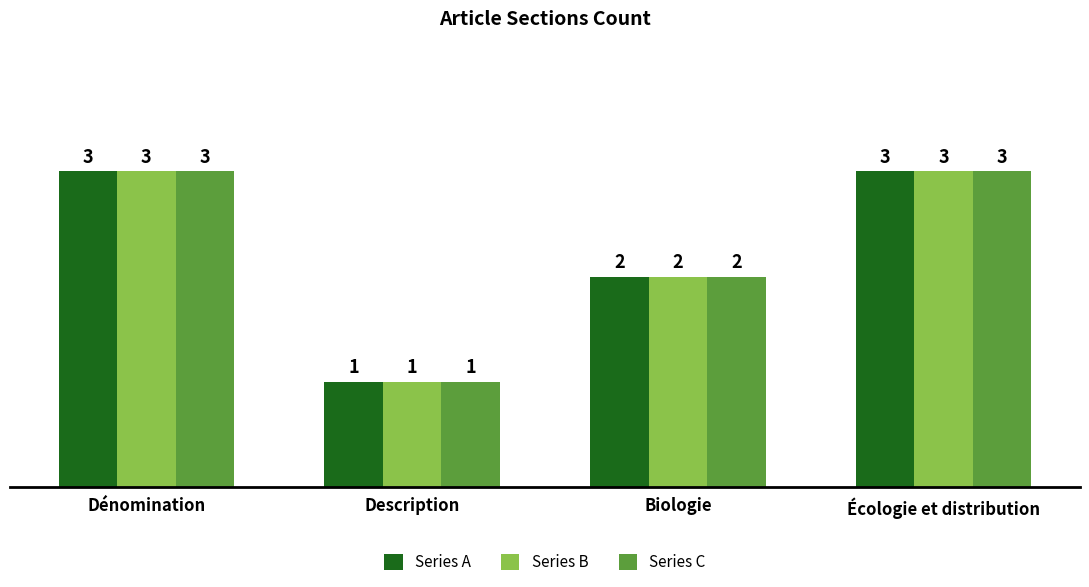

What is the total value across all series at Écologie et distribution?

9